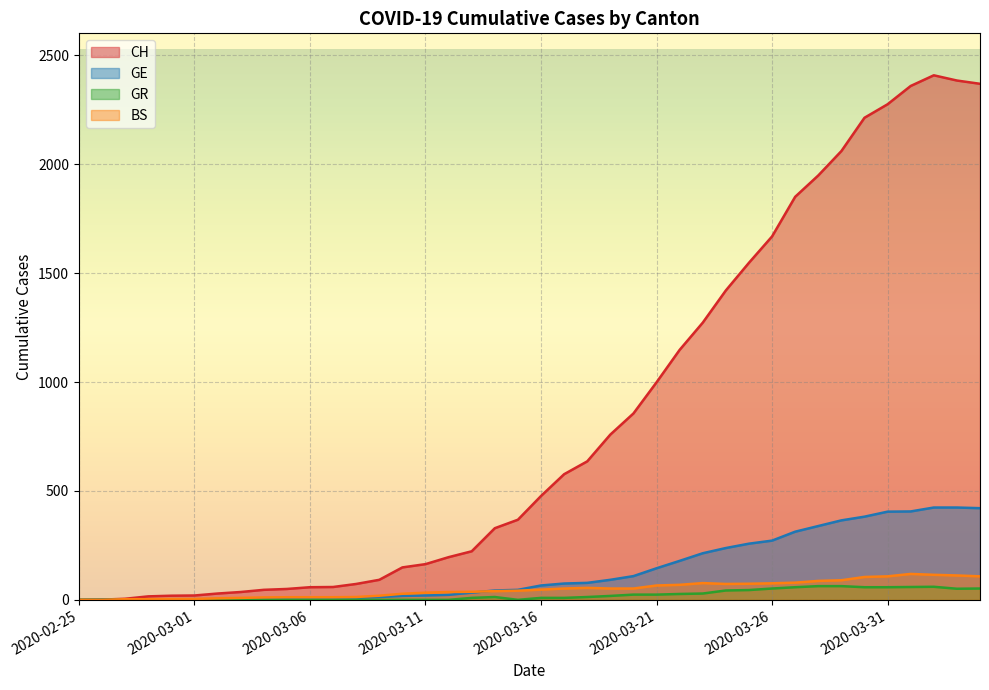

The value of GE at 2020-03-12 is 23. True or false?

True